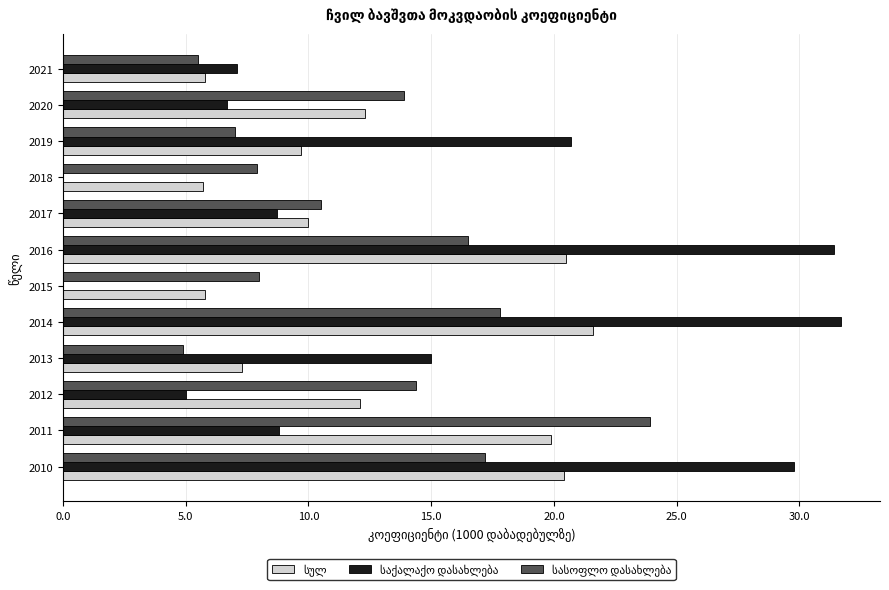

At which category is the sum across all series the highest?

2014